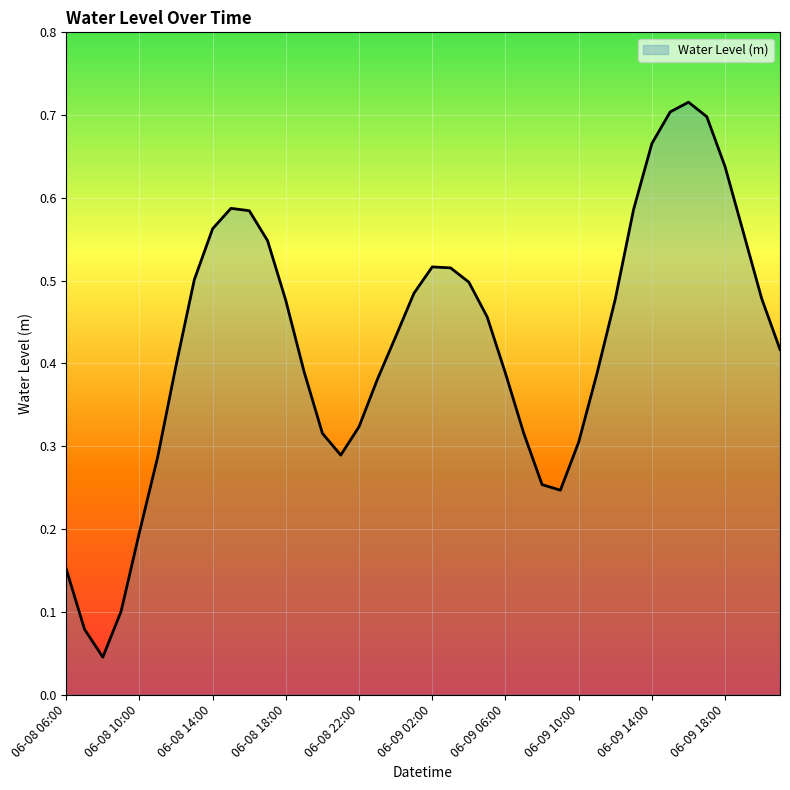

How many lines are shown in the chart?

1